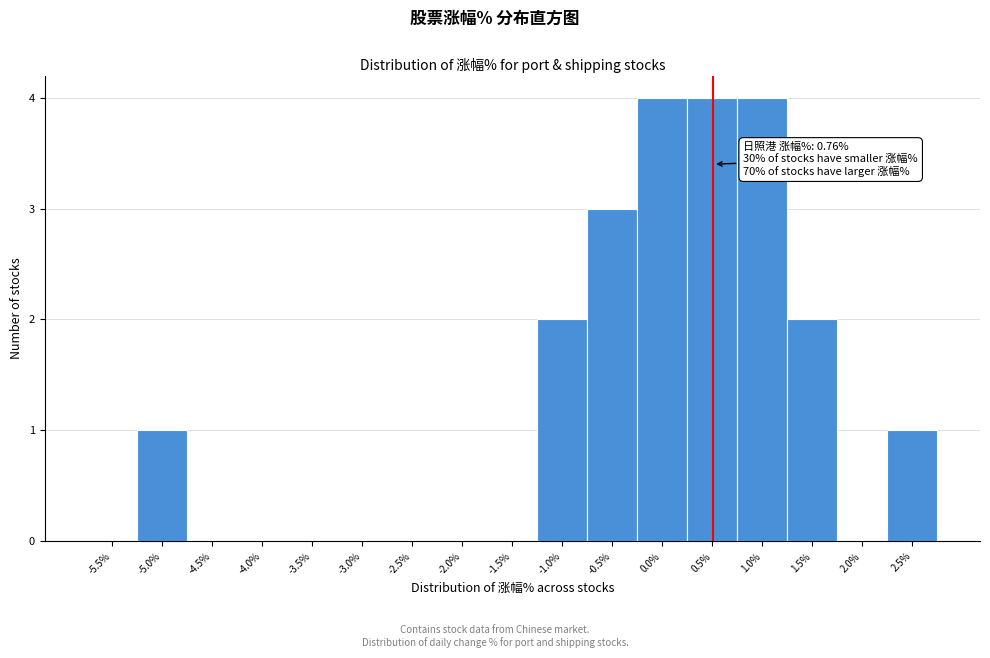

Reading left to right, list all the values displayed in this chart.

-5.5%=0	-5.0%=1	-4.5%=0	-4.0%=0	-3.5%=0	-3.0%=0	-2.5%=0	-2.0%=0	-1.5%=0	-1.0%=2	-0.5%=3	0.0%=4	0.5%=4	1.0%=4	1.5%=2	2.0%=0	2.5%=1